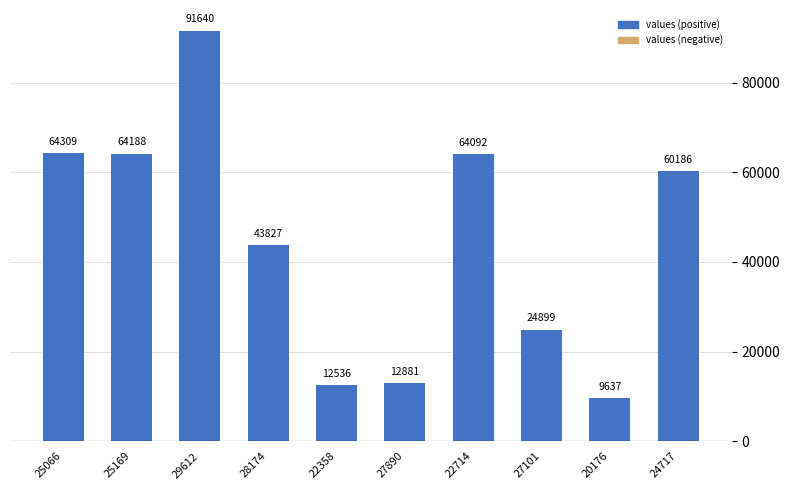

What is the difference between the maximum and minimum values?

82003